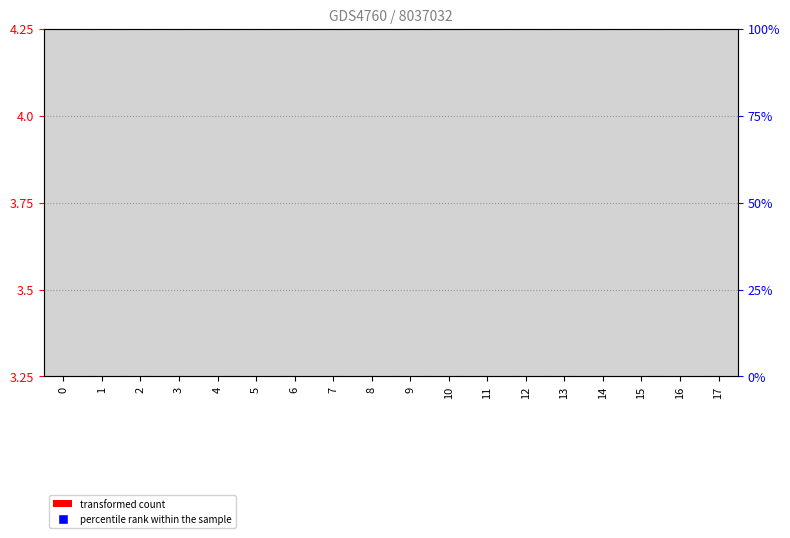

Is the value of transformed count at 5 greater than the value of percentile rank within the sample at 13?

No